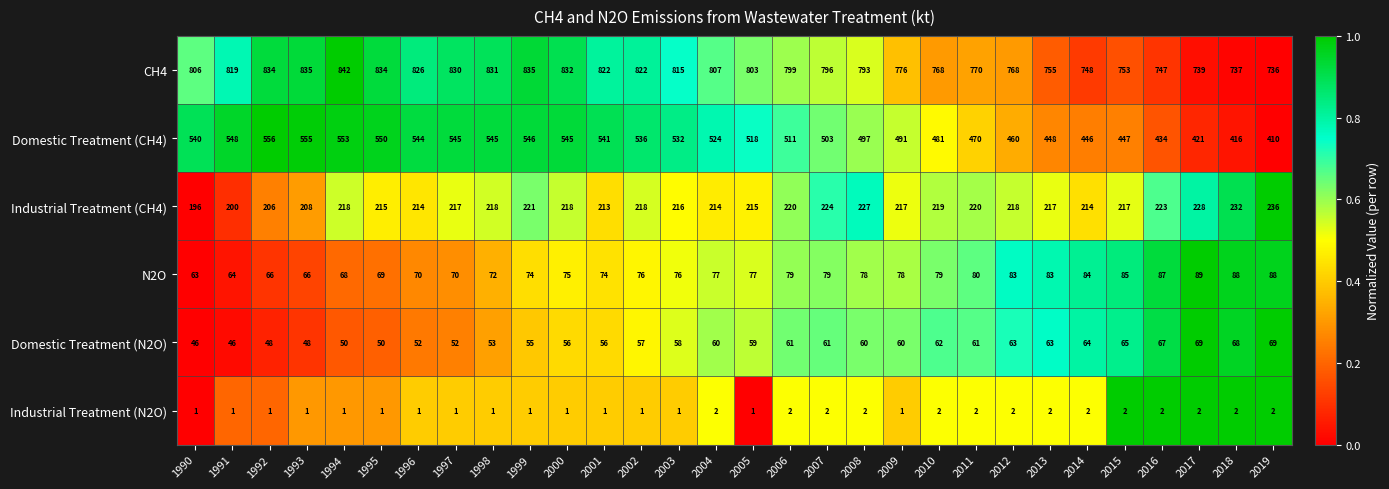

What value does the Domestic Treatment (CH4) series have at 1991, to the nearest 50?

550